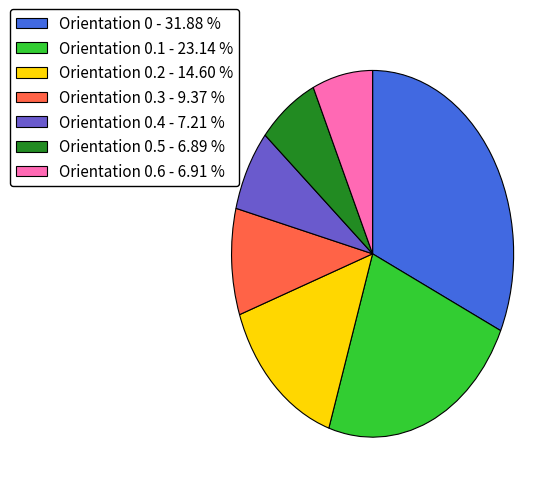

How many segments does this pie chart have?

7